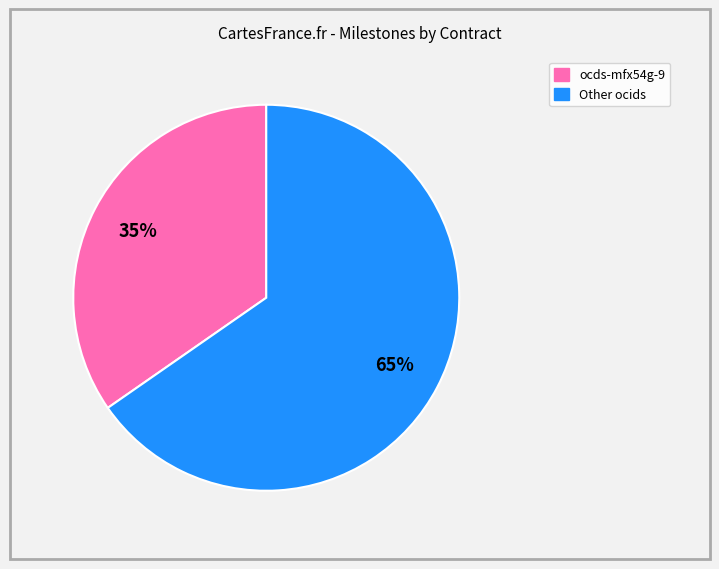

Is there a majority slice in this chart?

Yes